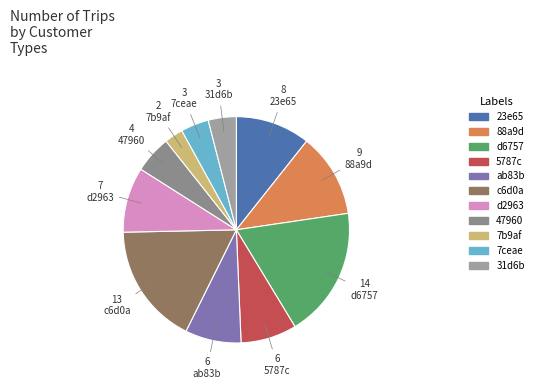

Is it true that d6757 is 19% of the pie?

True